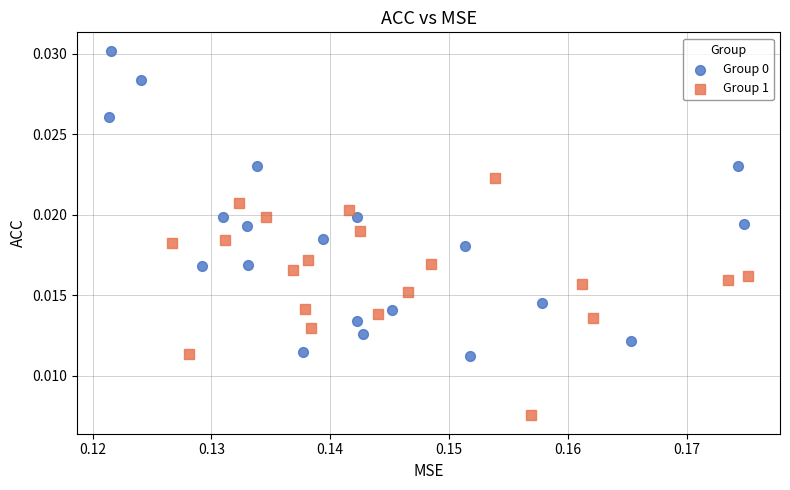

Which series reaches the minimum Y coordinate?

Group 1